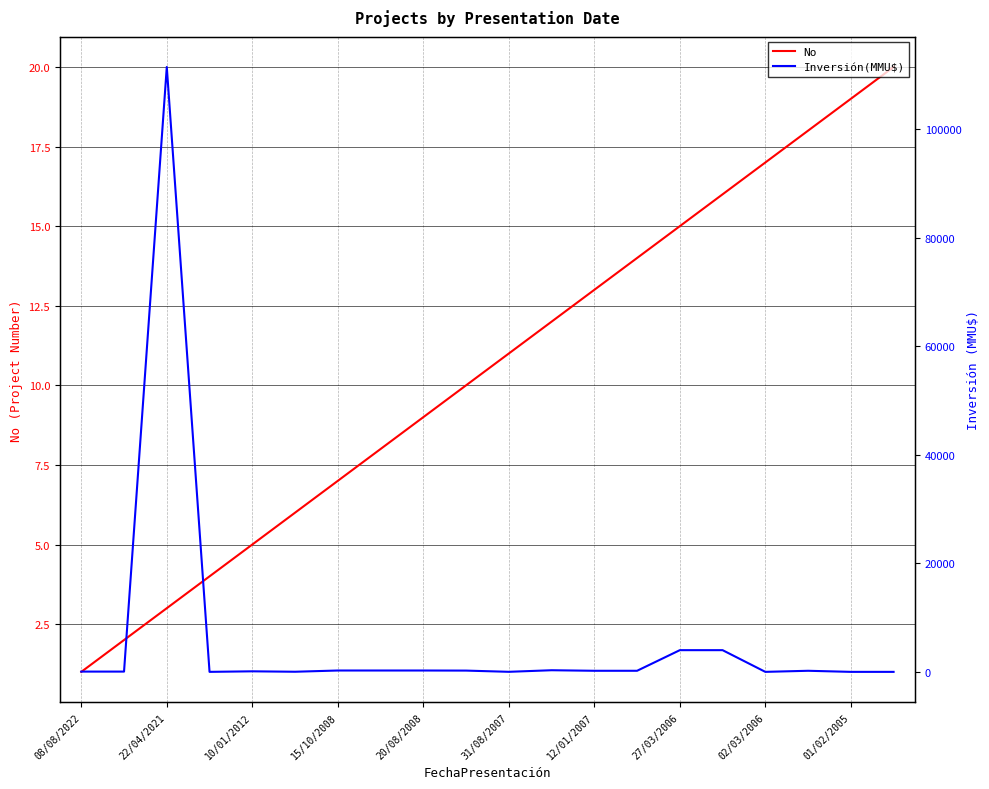

Is it true that No equals 9 at 20/08/2008?

True